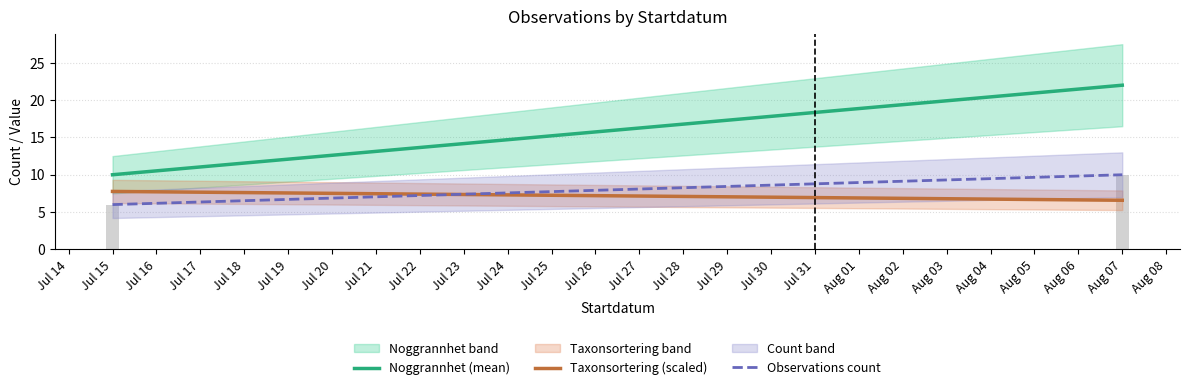

Rank the categories by value from highest to lowest.

Aug 07, Jul 15